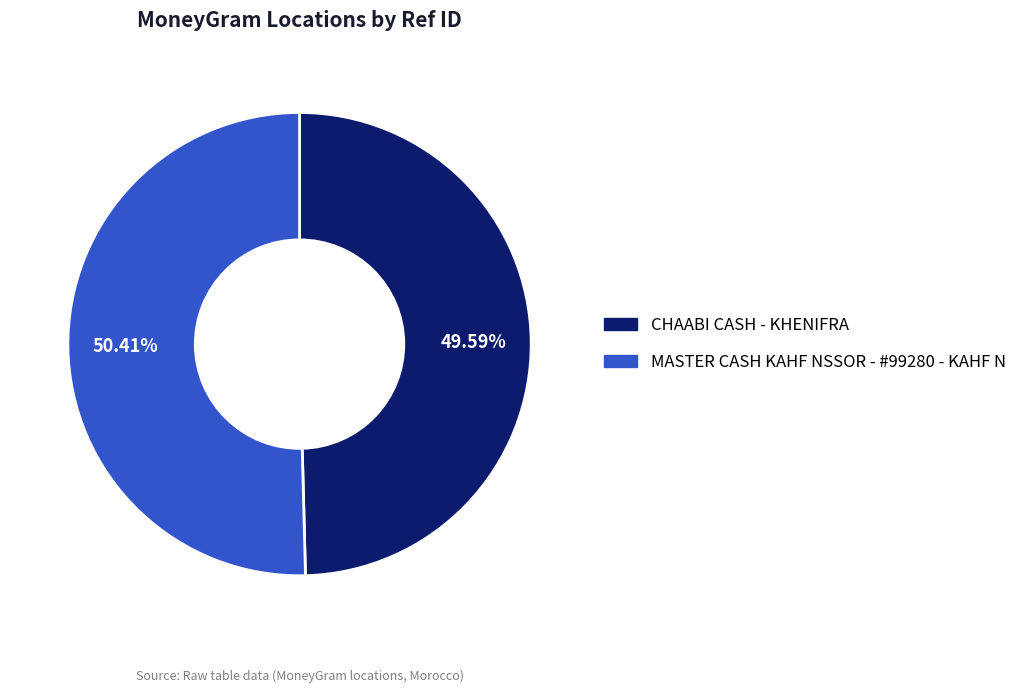

Is there any slice that represents more than half of the pie?

Yes